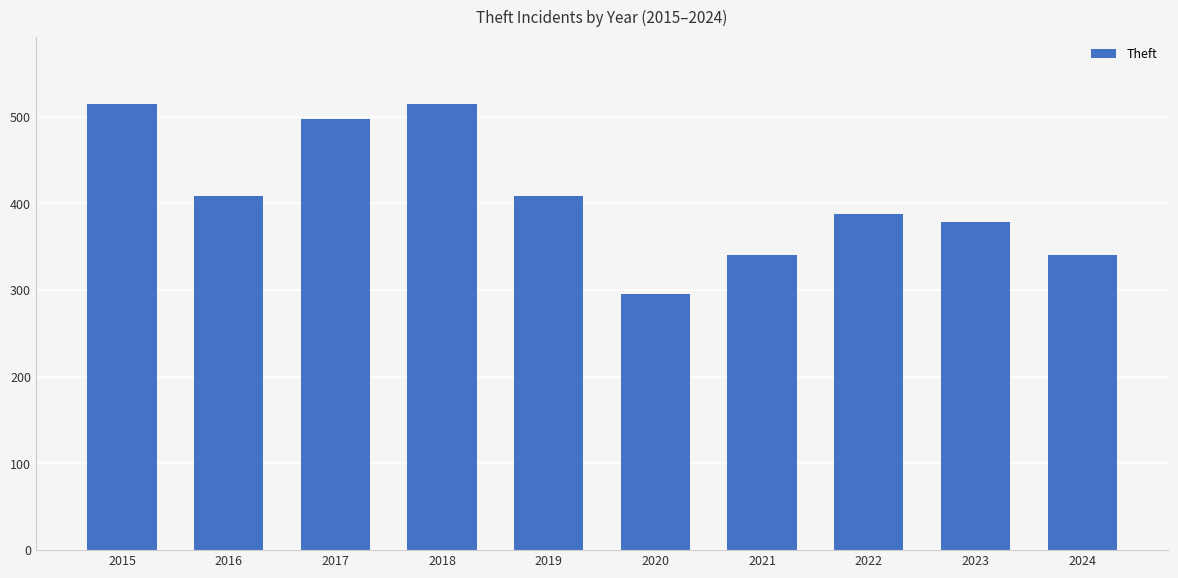

Which has a higher value, 2017 or 2022?

2017